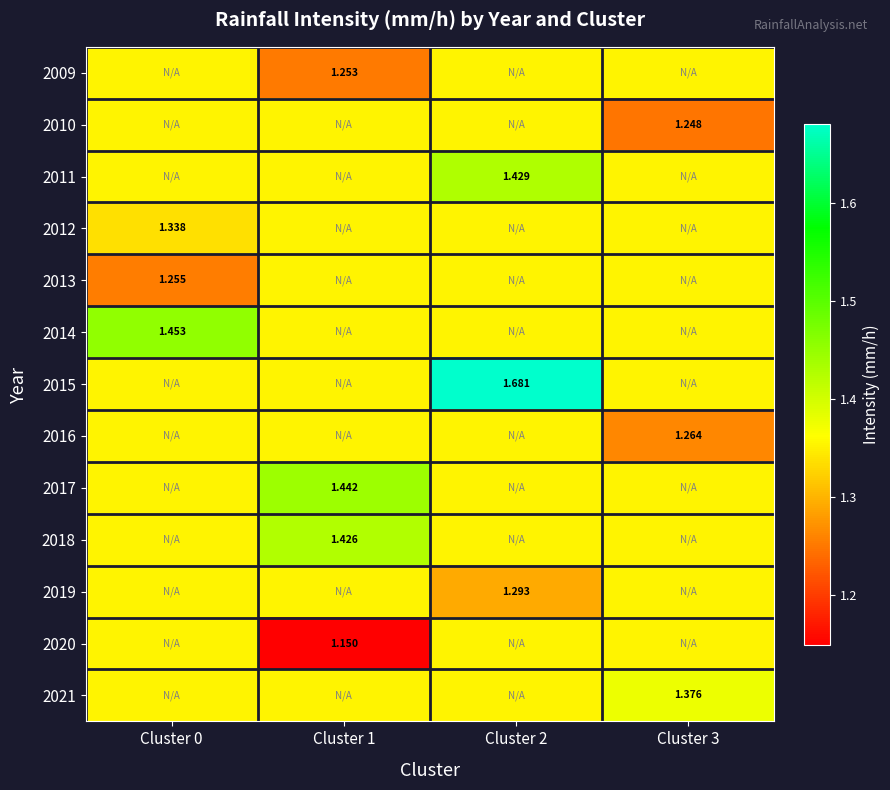

What value does the 2019 series have at Cluster 2?

1.3